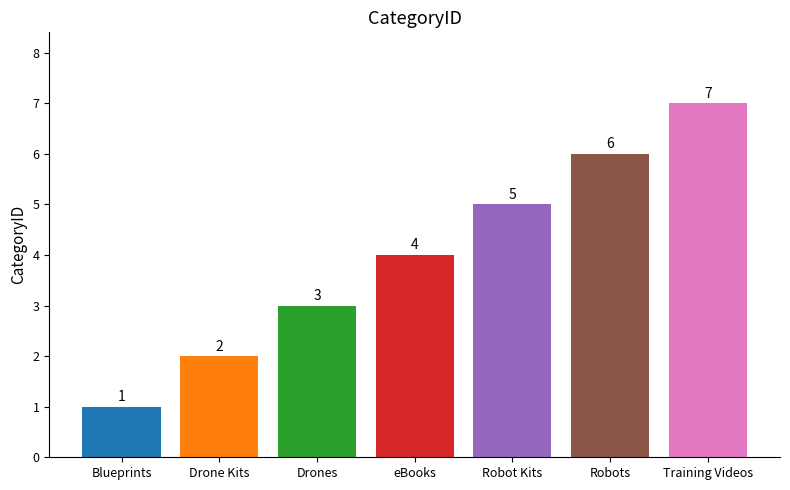

How many values are between 2 and 6?

5